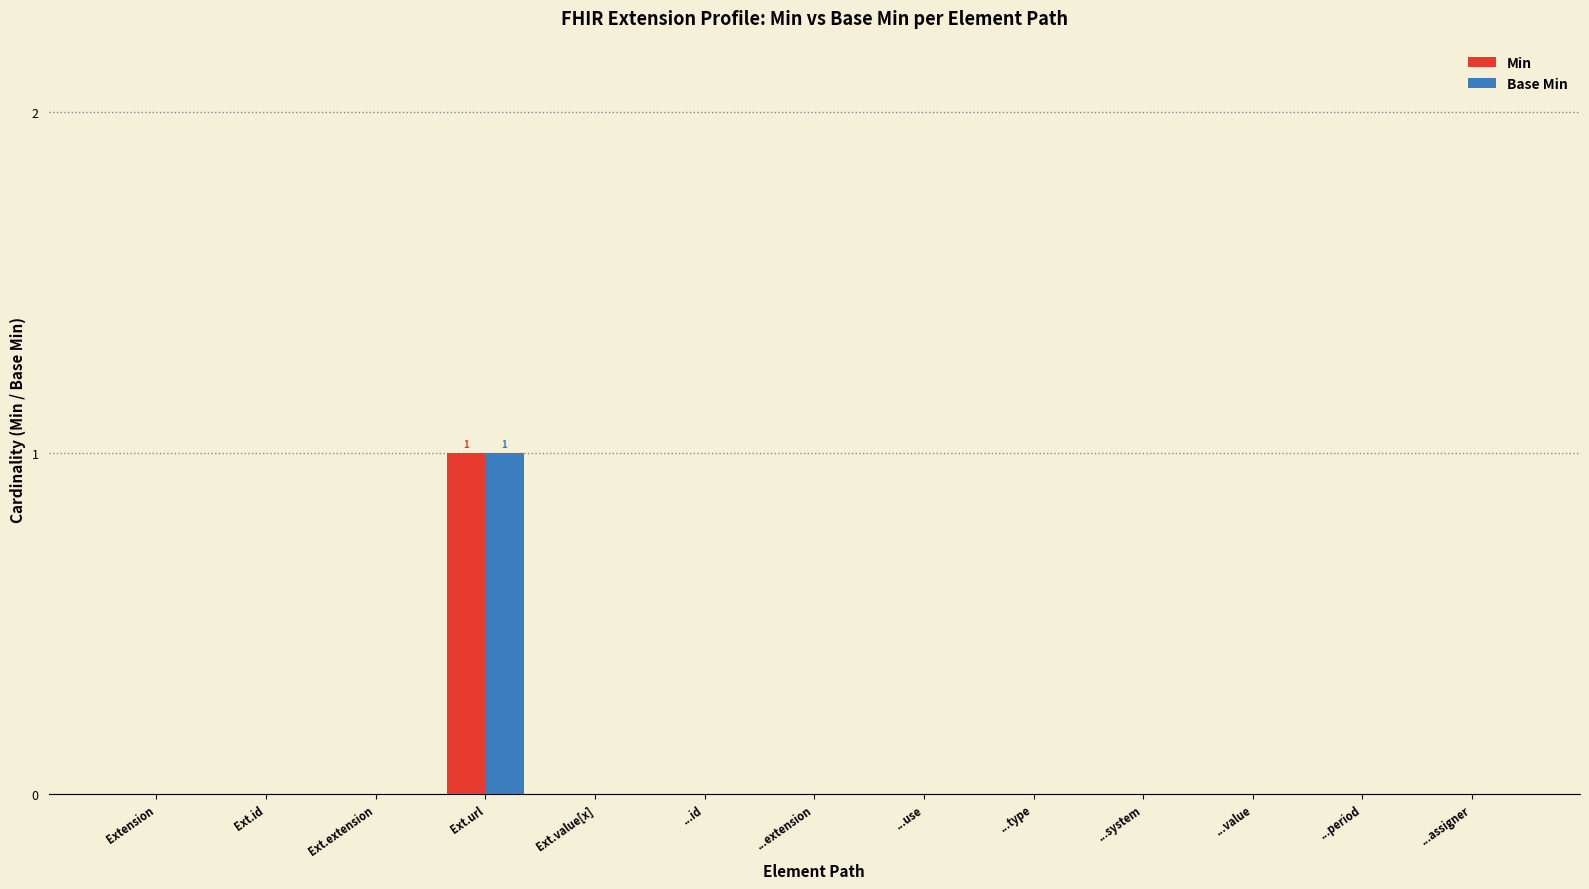

True or false: Base Min has a value of 0 at ...use.

True